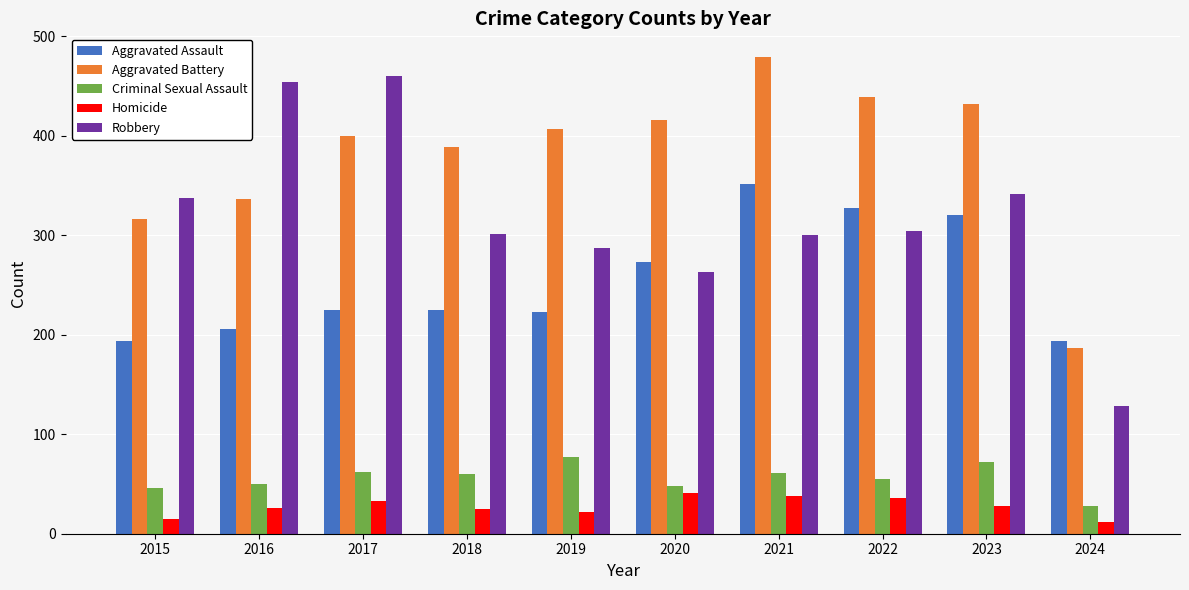

What are all the series names shown in the legend?

Aggravated Assault, Aggravated Battery, Criminal Sexual Assault, Homicide, Robbery